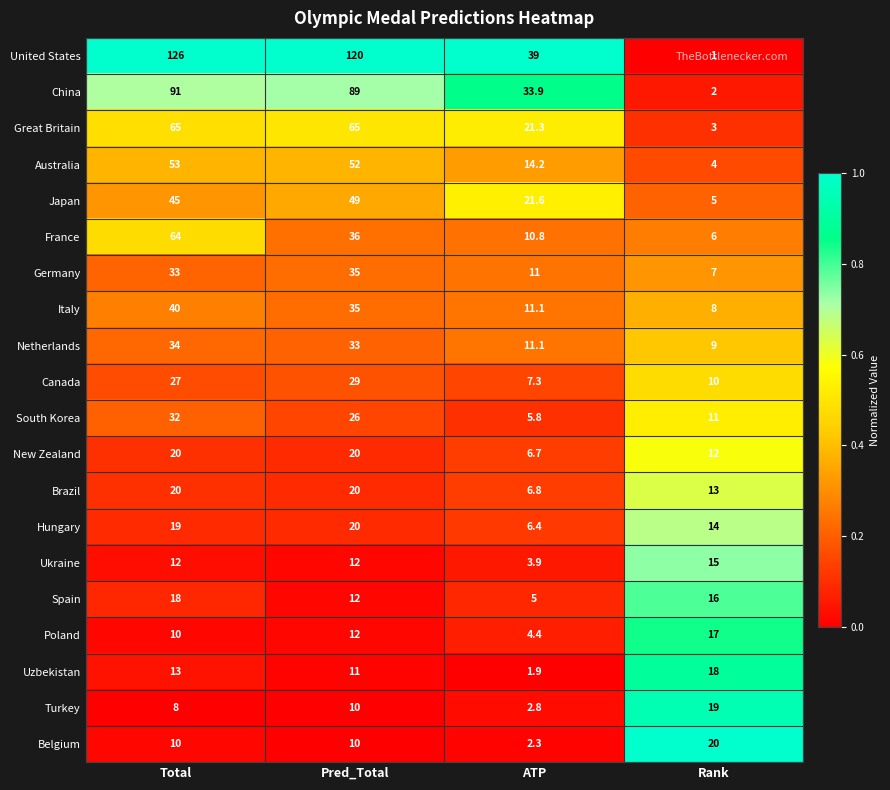

What is the difference between the second highest and minimum values in the Germany series?

26.0